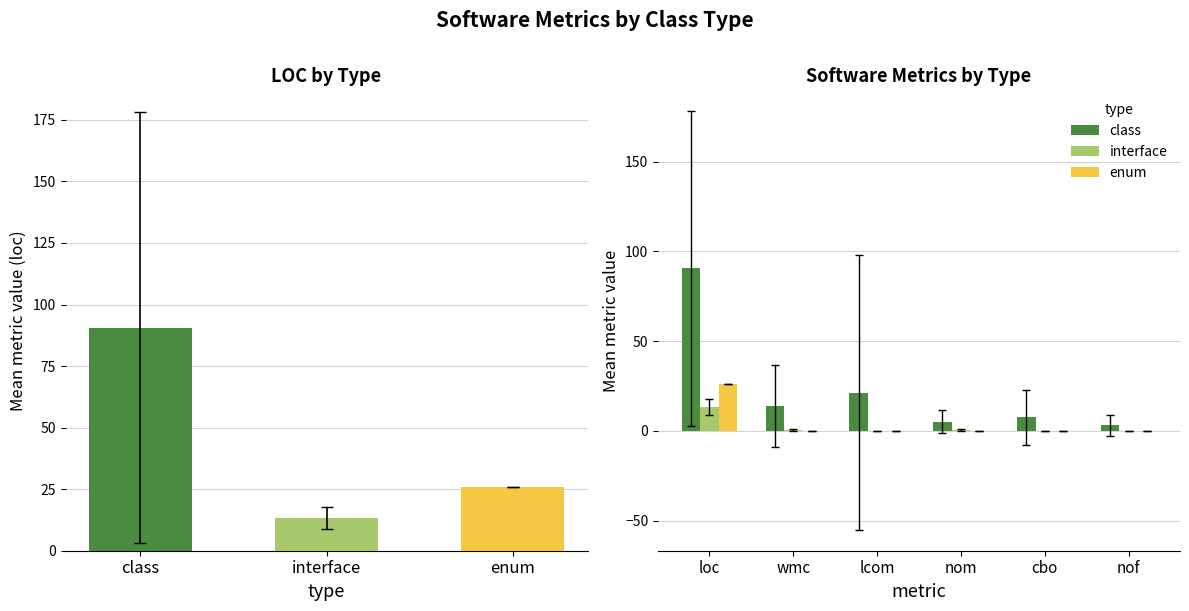

What is the label of the 6th bar from the right?

loc